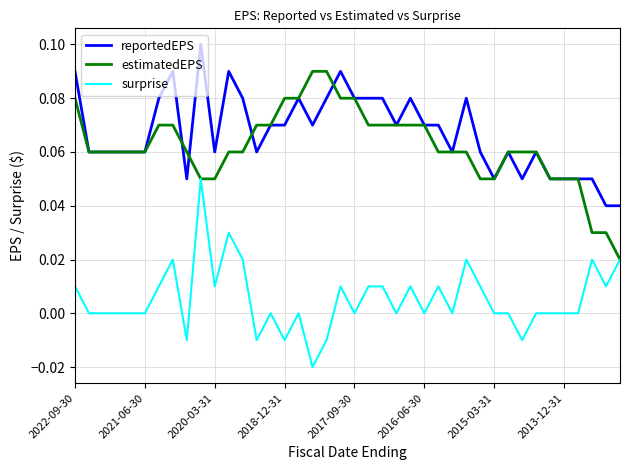

True or false: surprise and reportedEPS cross at least once.

False